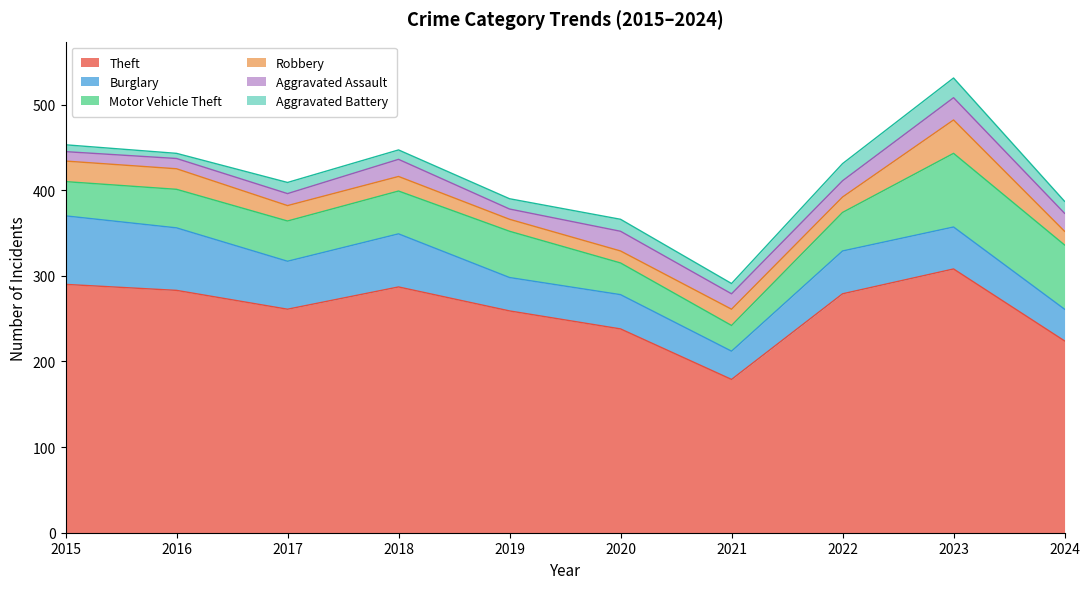

How many lines are shown in the chart?

6